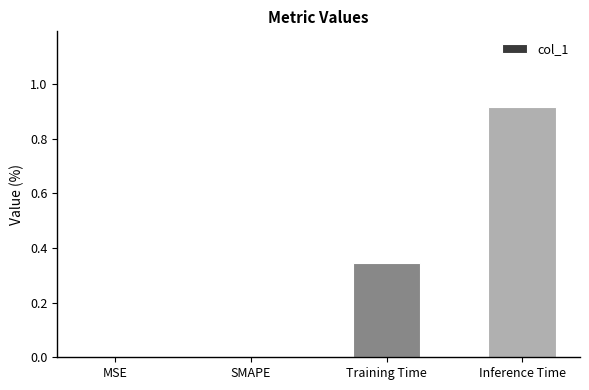

The chart shows a value of 0.6 at Training Time. True or false?

False